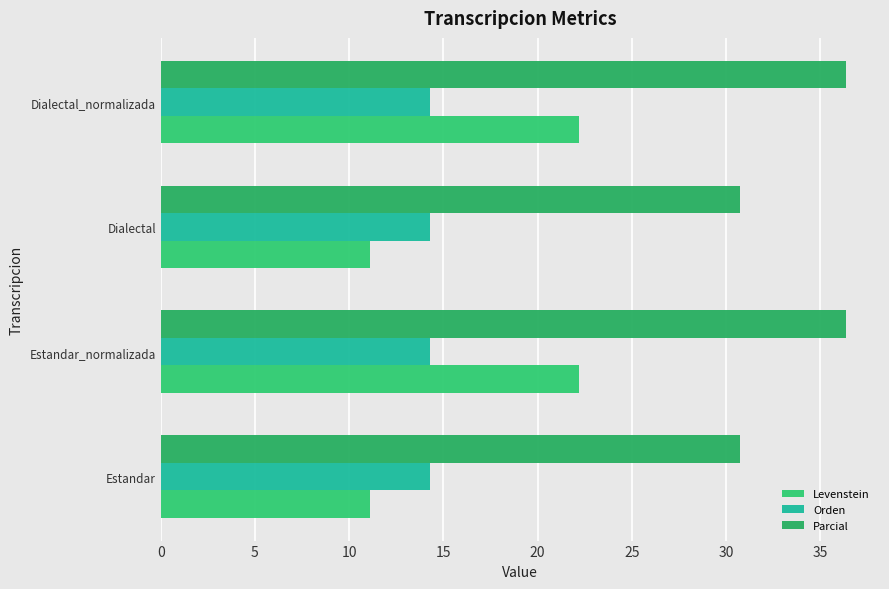

What is the value of the Levenstein bar at the 2nd from the left?

22.2